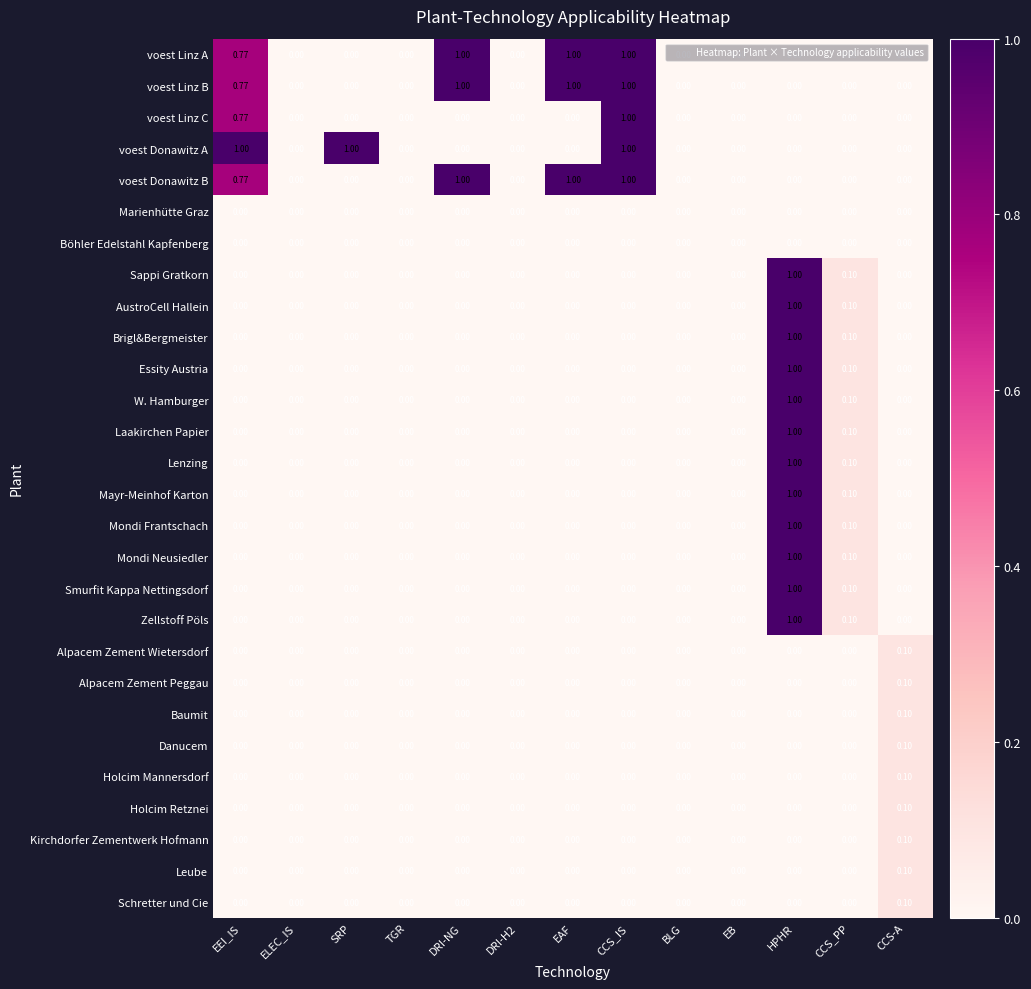

Is the value of Sappi Gratkorn at EB greater than the value of voest Linz C at CCS_IS?

No